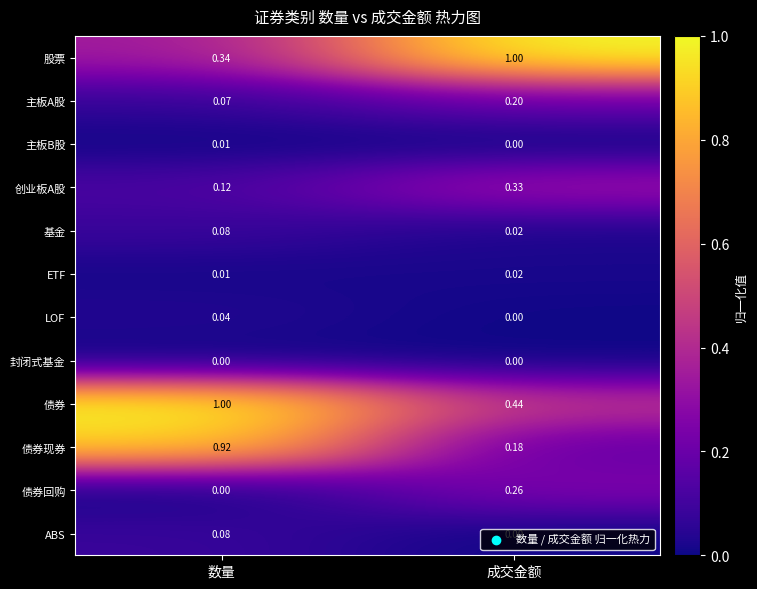

Between 数量 and 成交金额, which series saw the biggest shift?

债券现券